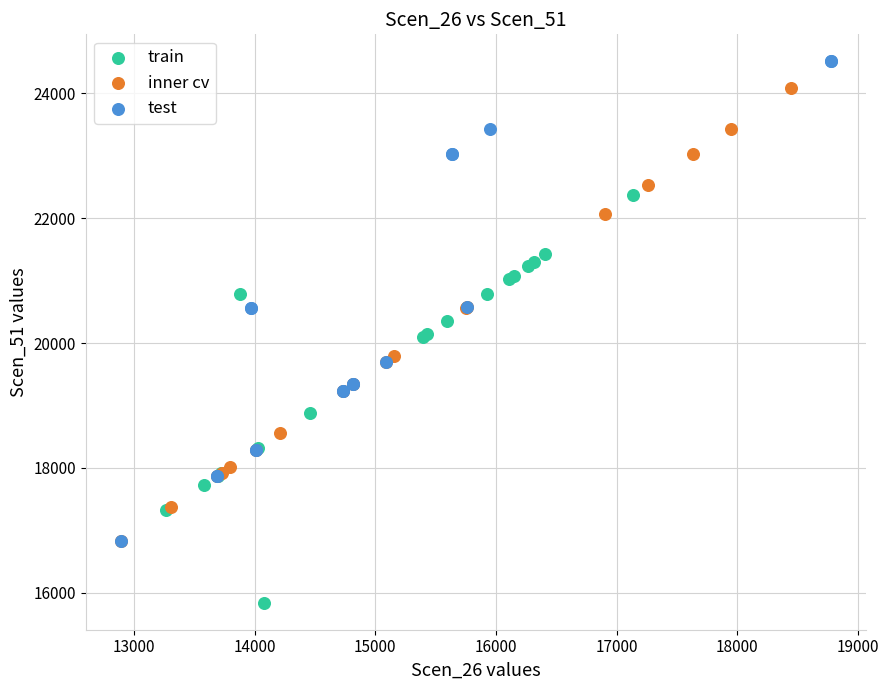

Which series reaches the minimum Y coordinate?

train